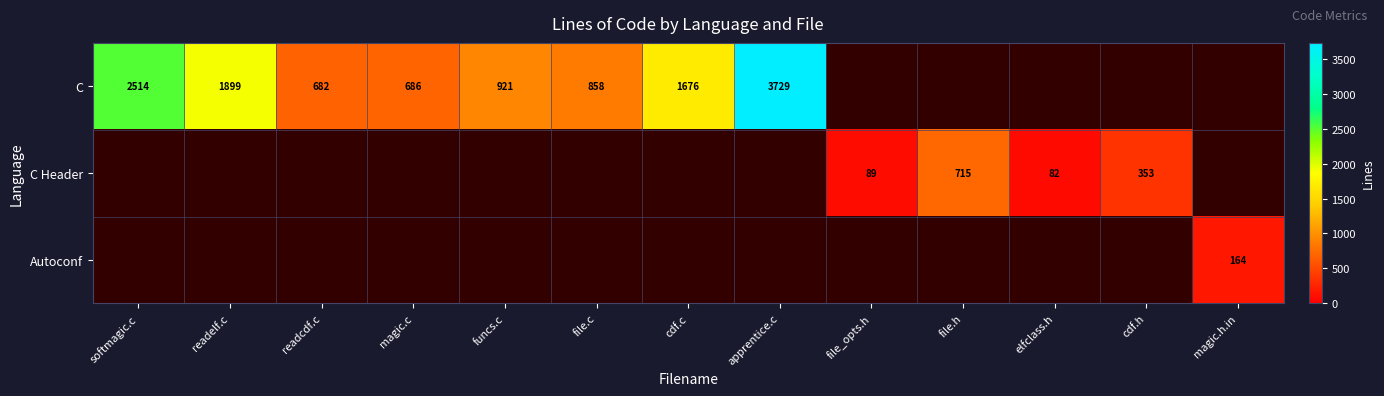

The value of C at file.c is 858. True or false?

True